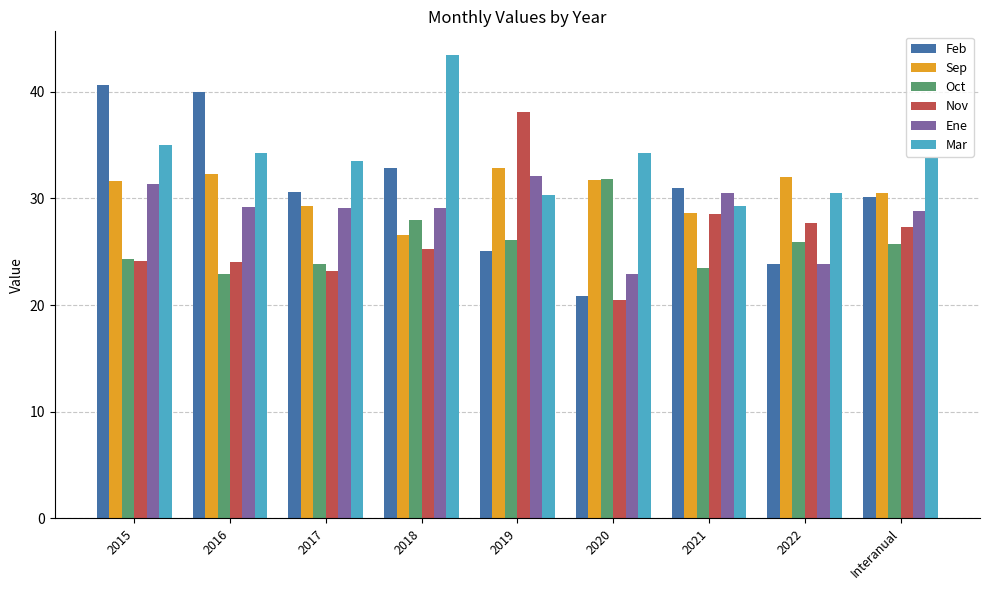

What is the sum of the Nov values at 2021 and 2019?

66.6